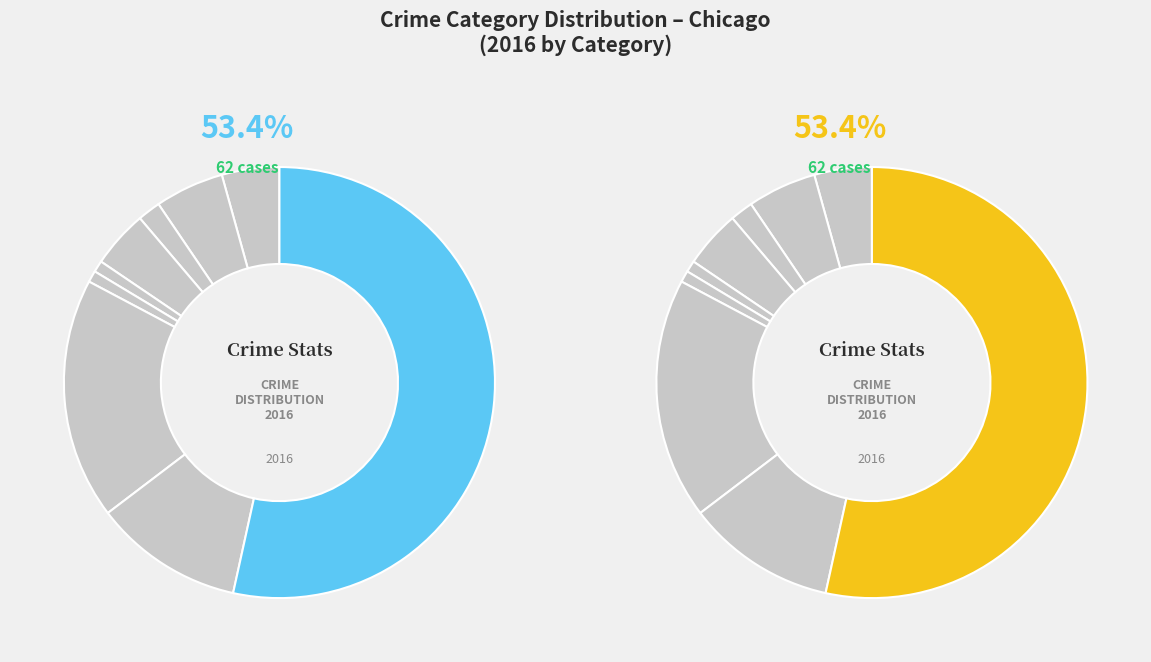

True or false: Burglary accounts for 4% of the total.

True